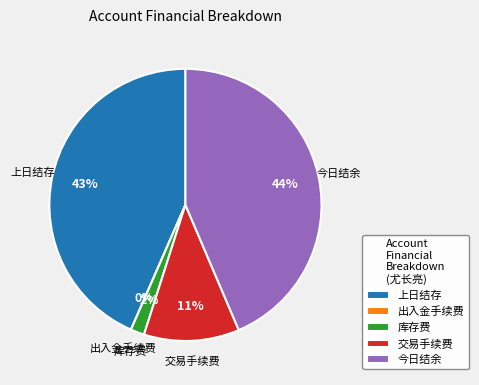

How many segments does this pie chart have?

5